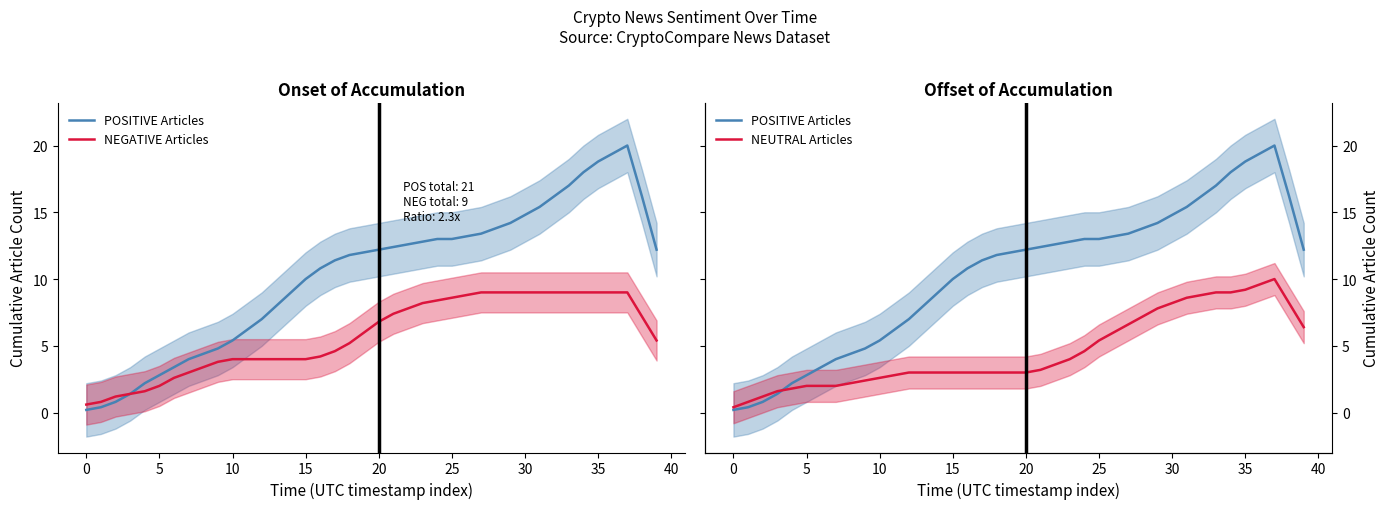

Is the value of NEUTRAL Articles at 21 greater than the value of POSITIVE Articles at 35?

No